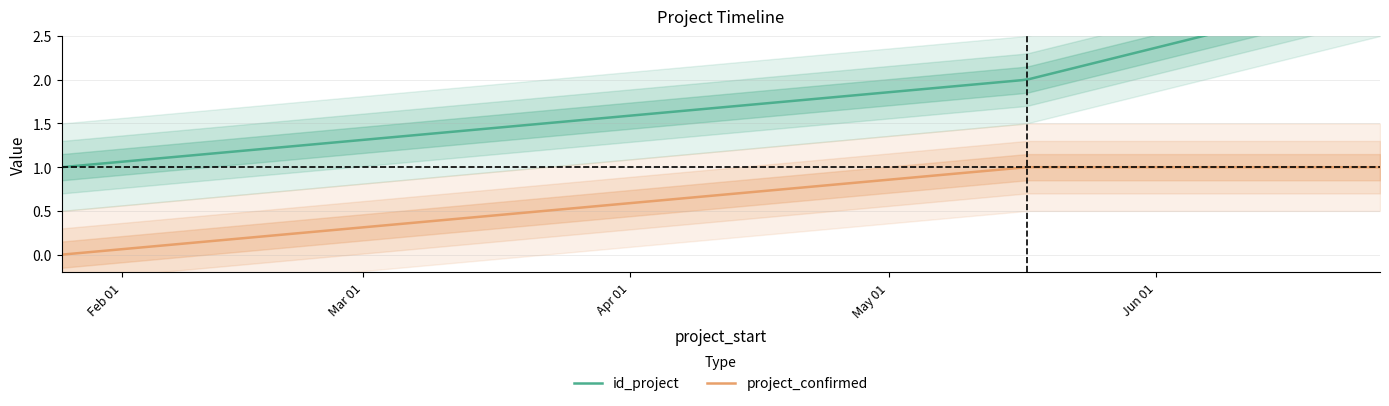

What is the label of the 2nd point from the right?

2019-05-17